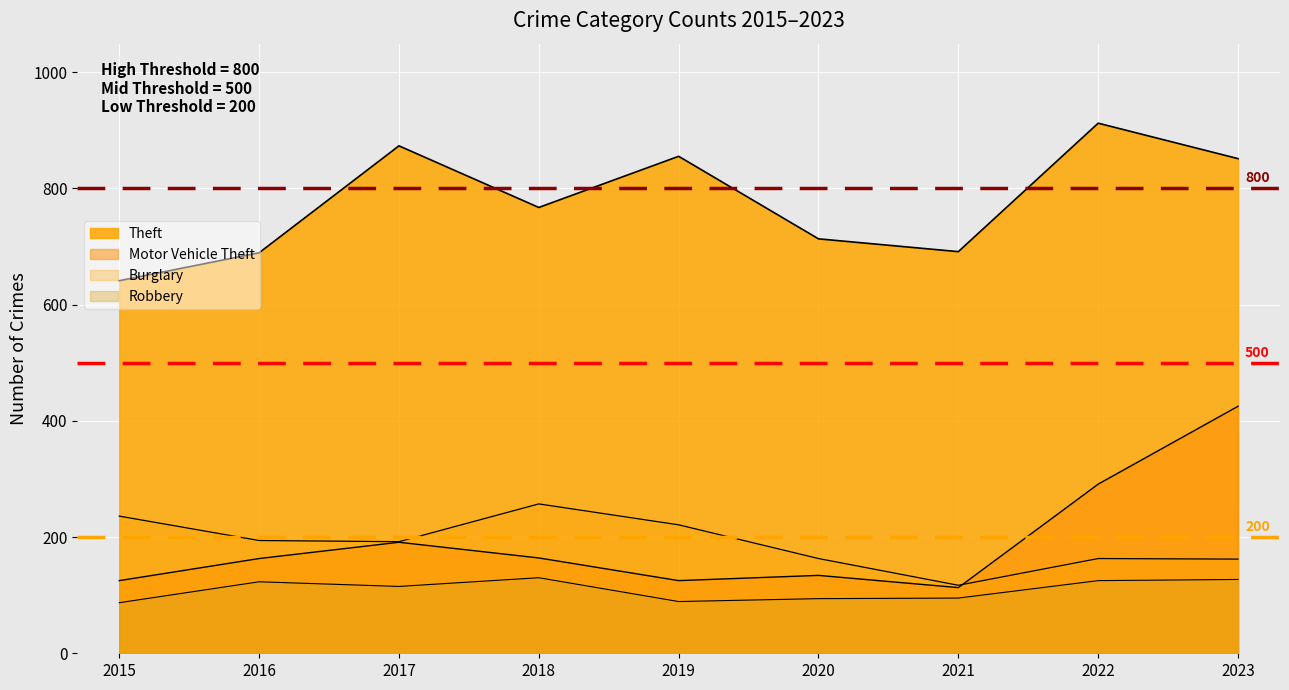

Reading left to right, extract all data points from this chart.

Burglary: 2015=236	2016=194	2017=192	2018=257	2019=221	2020=163	2021=117	2022=163	2023=162
Motor Vehicle Theft: 2015=125	2016=163	2017=191	2018=164	2019=125	2020=134	2021=113	2022=291	2023=425
Robbery: 2015=87	2016=123	2017=115	2018=130	2019=89	2020=94	2021=95	2022=125	2023=127
Theft: 2015=641	2016=689	2017=873	2018=767	2019=855	2020=713	2021=691	2022=912	2023=851